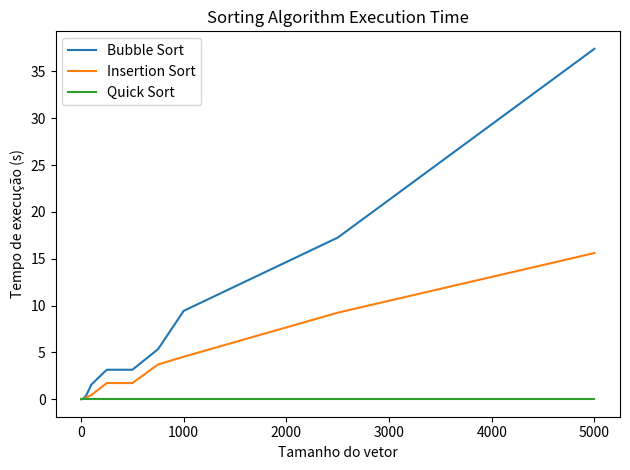

Rank the series by their average value, from highest to lowest.

Bubble Sort, Insertion Sort, Quick Sort